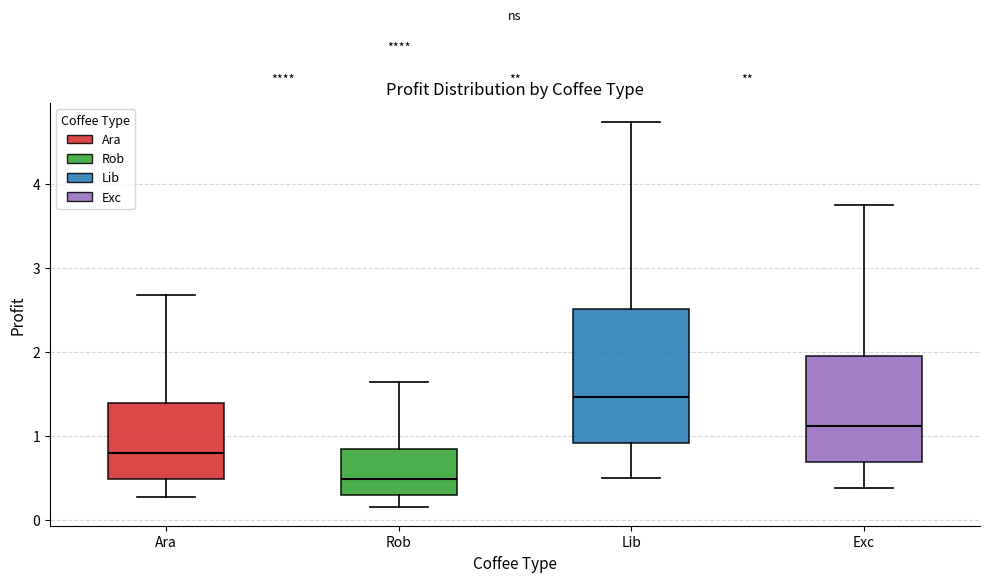

Reading left to right, read every box against the y-axis: the position of its median line, the range the box covers, and the ends of its whiskers. The values are not printed on the chart, so give them approximately, as read against the axis.

Ara: median 0.8, box 0.5 to 1.4, whiskers 0.3 to 2.7
Rob: median 0.5, box 0.3 to 0.8, whiskers 0.2 to 1.6
Lib: median 1.5, box 0.9 to 2.5, whiskers 0.5 to 4.7
Exc: median 1.1, box 0.7 to 2.0, whiskers 0.4 to 3.8